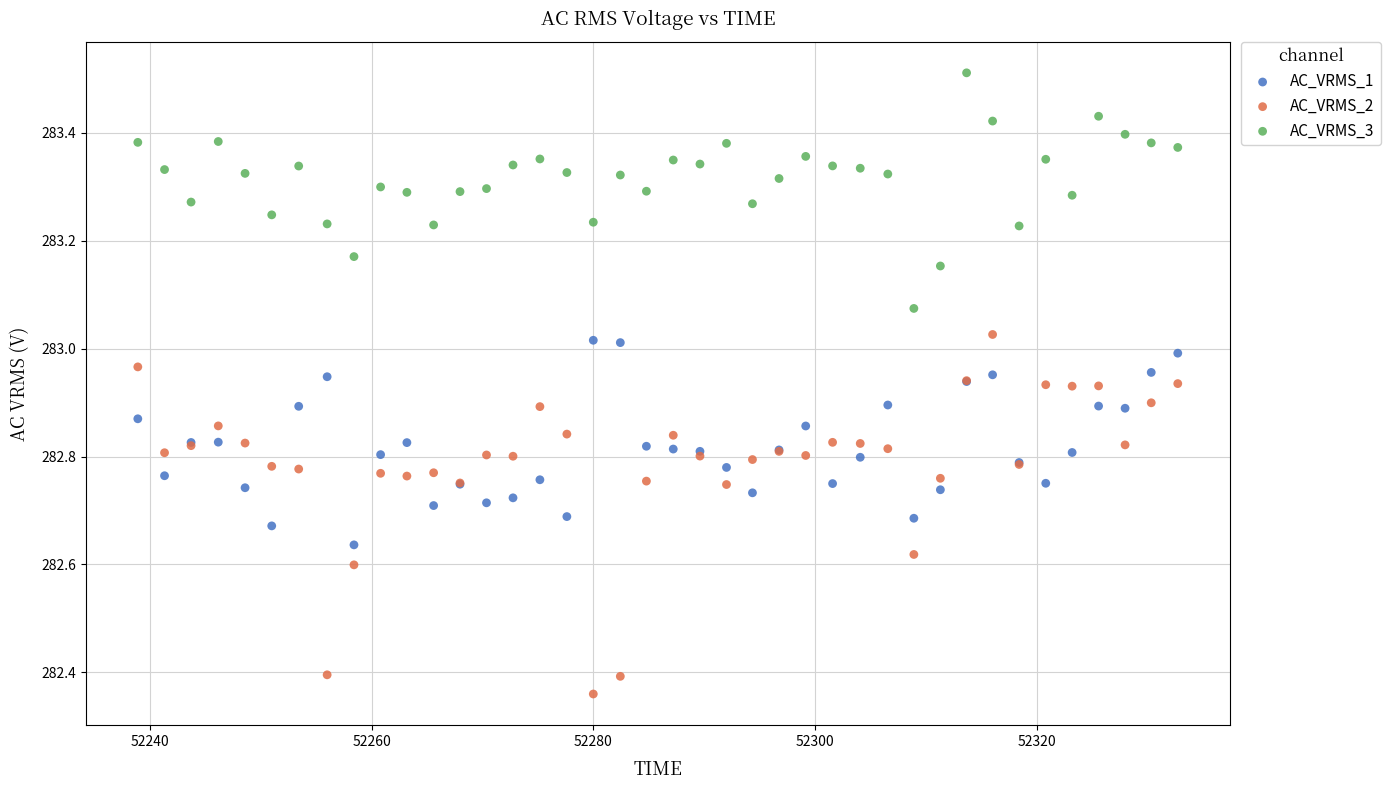

Which series contains the highest Y value?

AC_VRMS_3